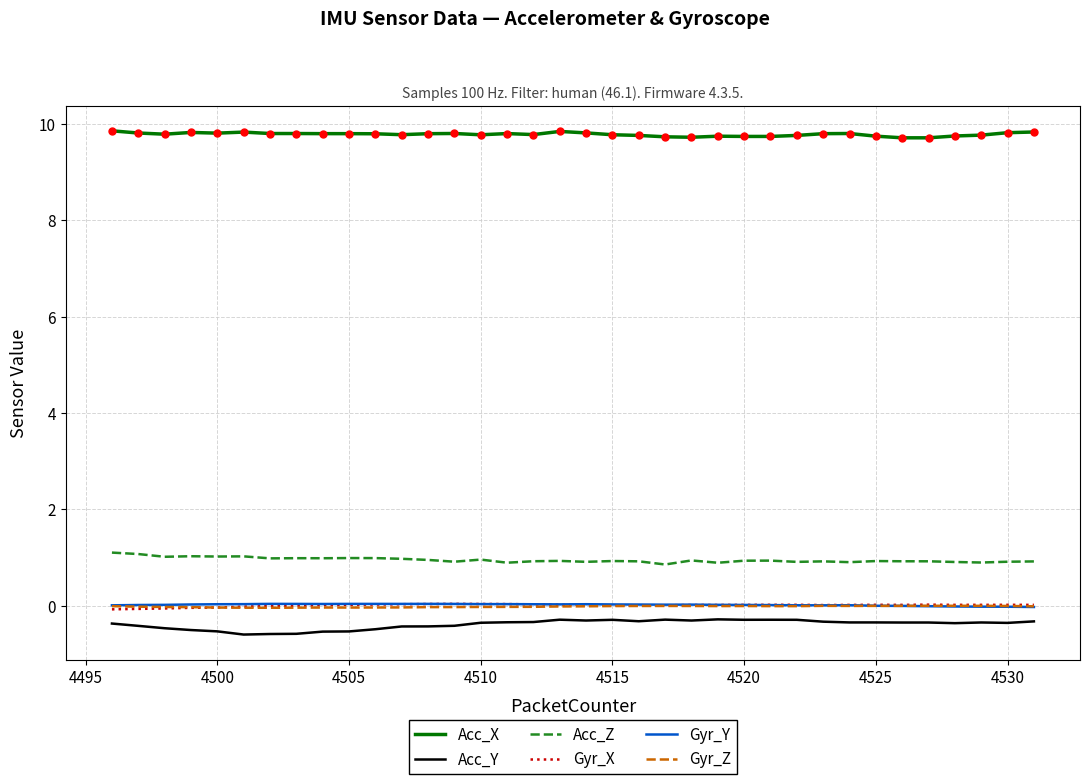

At how many categories does at least one series exceed 9?

36